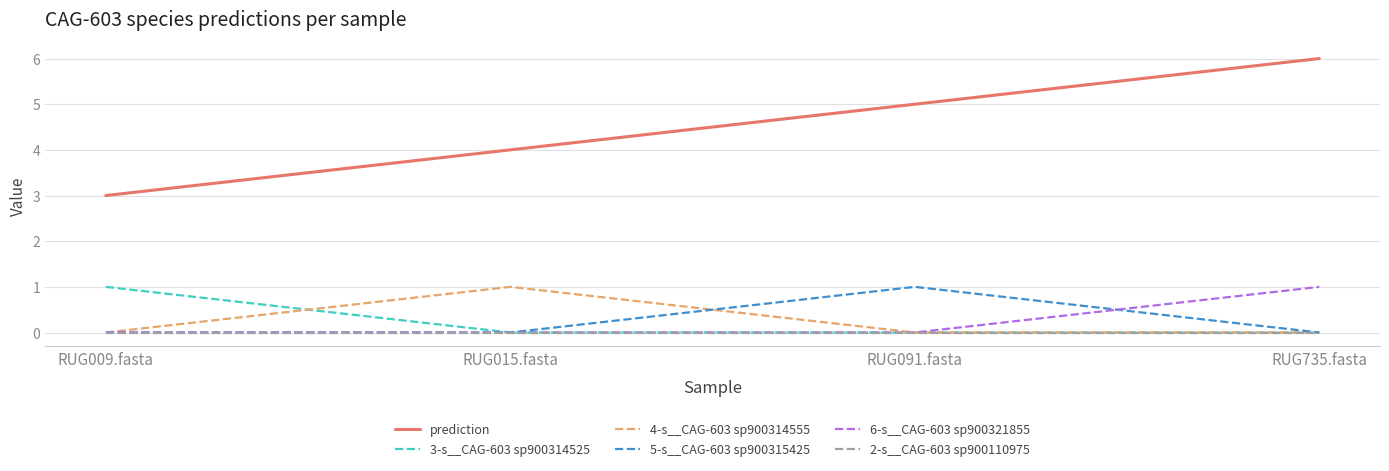

Which series has the largest total across all categories?

prediction